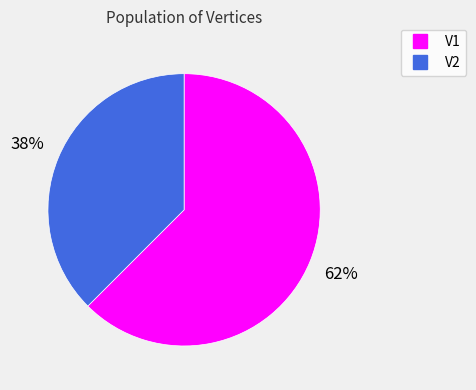

Is the sum of V2 and V1 greater than half?

Yes